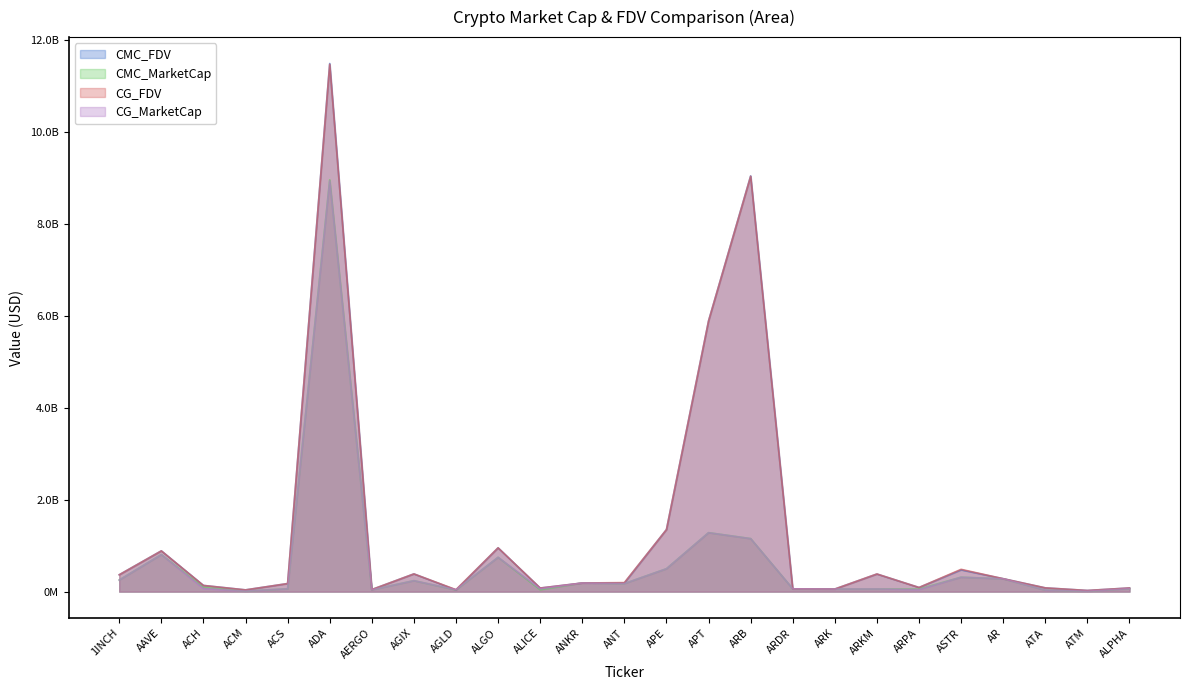

Is it true that CG_FDV equals 1495215092.4 at AAVE?

False